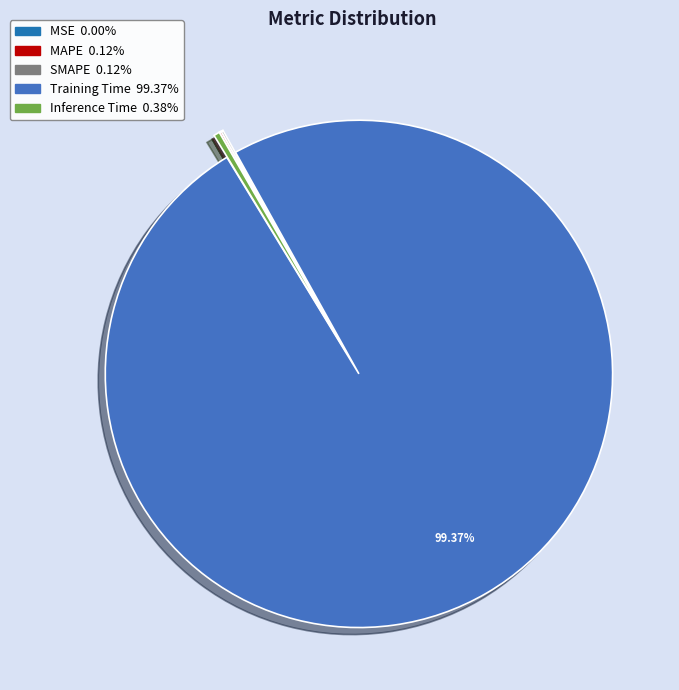

Which category has the biggest portion of the pie?

Training Time